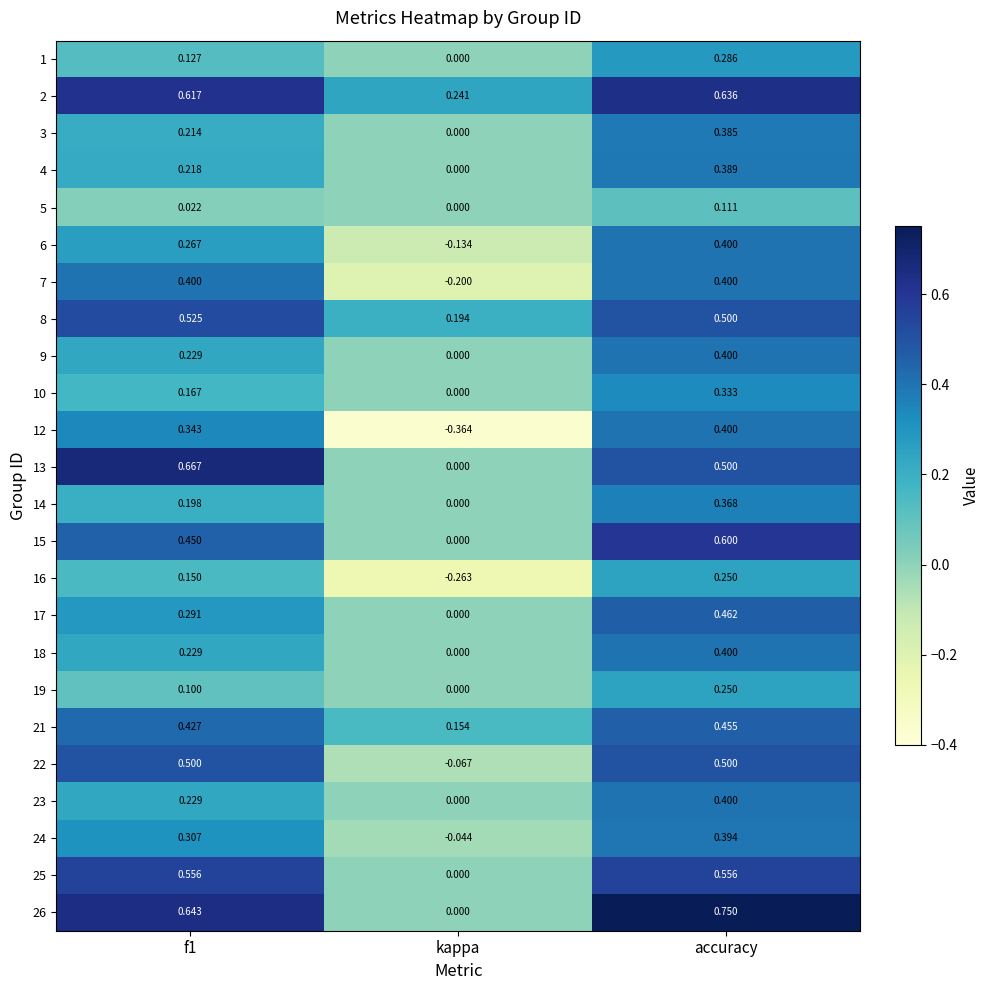

Where is 6 nearest to the value 0?

kappa